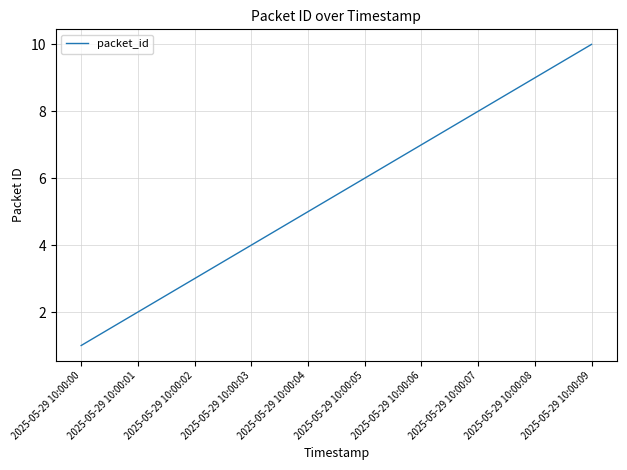

Does the chart display data point markers on the line(s)?

No